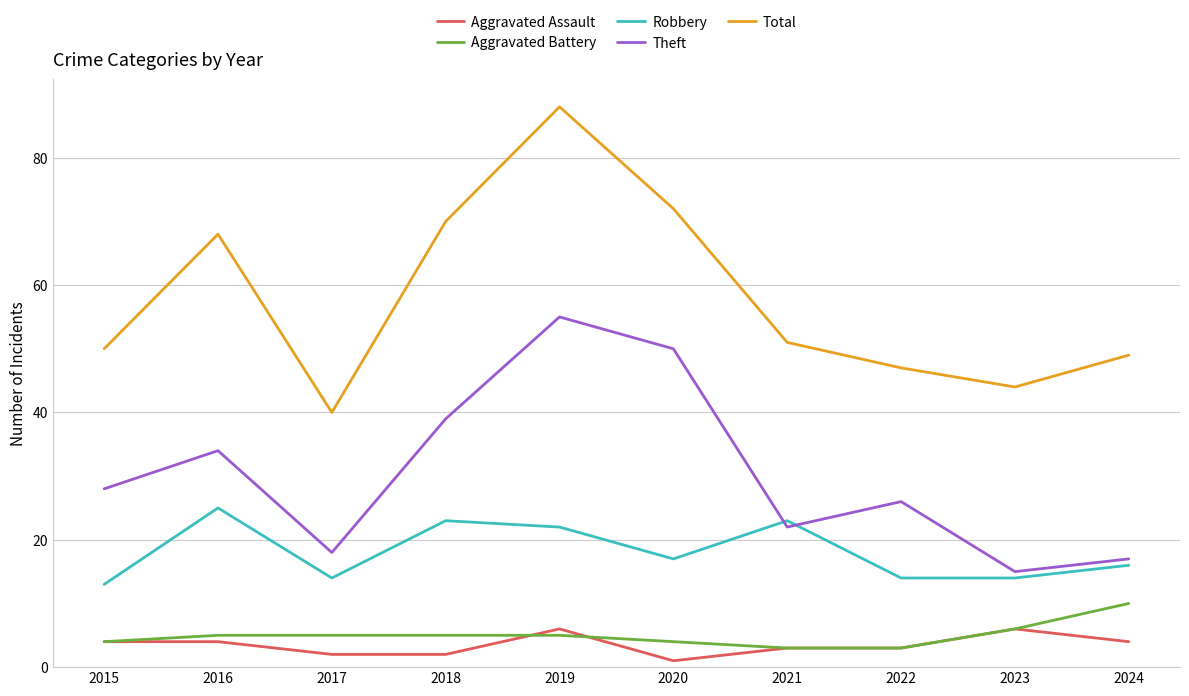

Which series has the largest range (max minus min)?

Total